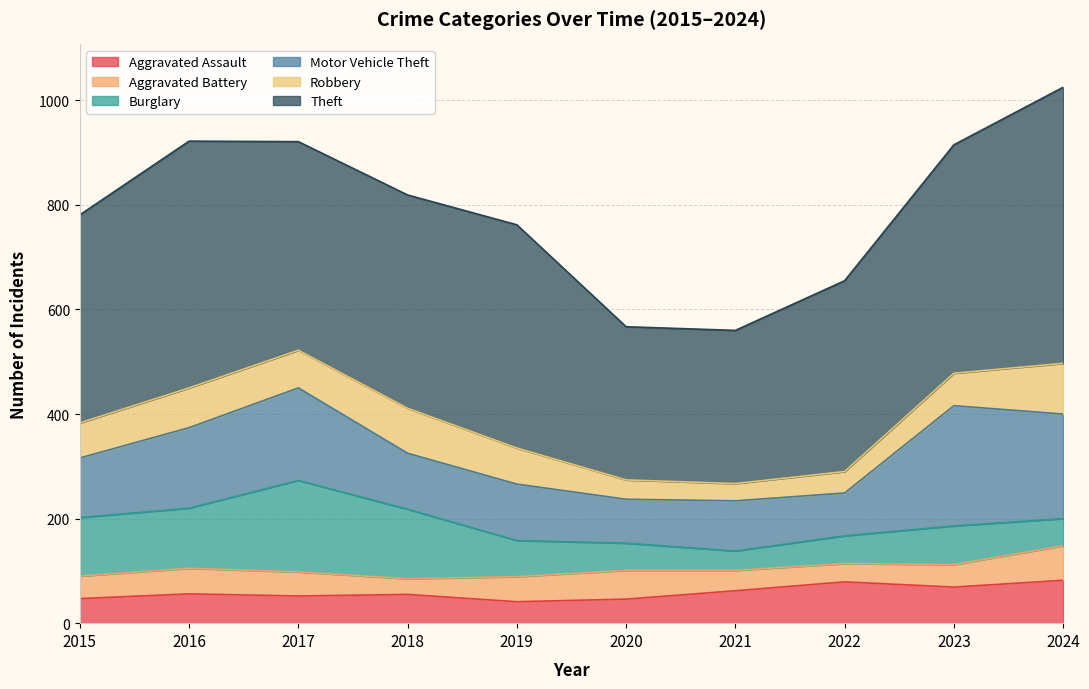

How many lines are shown in the chart?

6